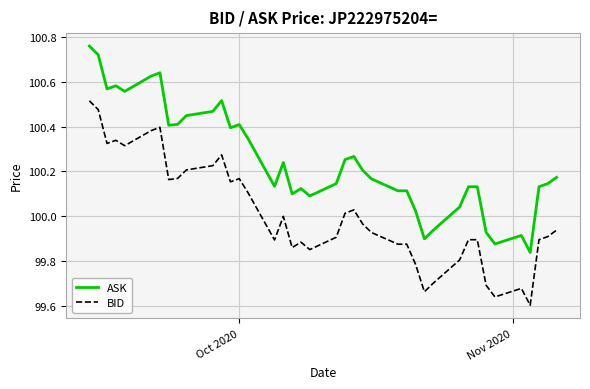

List the series in order of their peak value, highest first.

ASK, BID